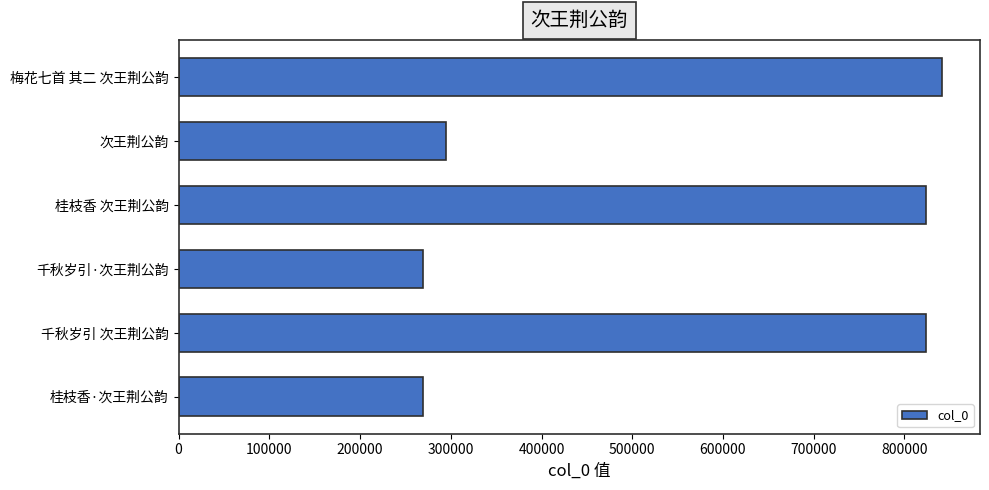

Read the value at 次王荆公韵.

294550